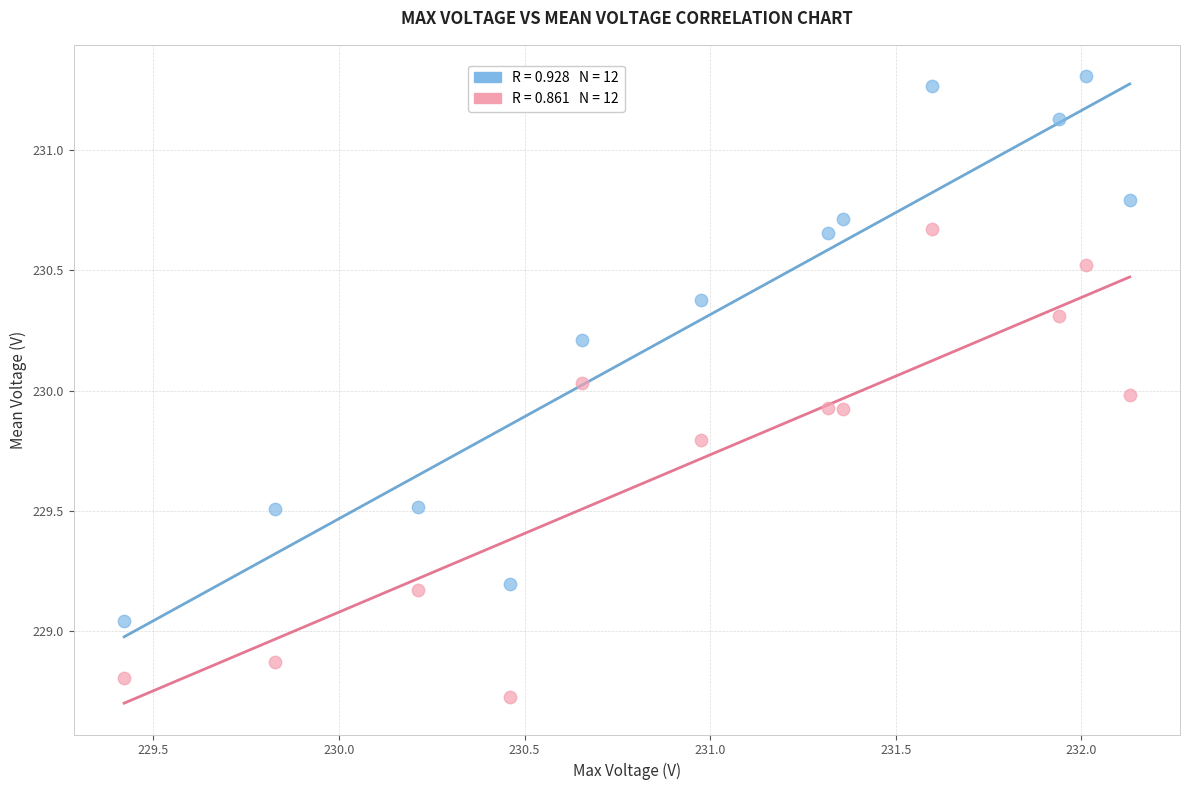

Across all data points, what is the range of Y values (max minus min)?

2.6